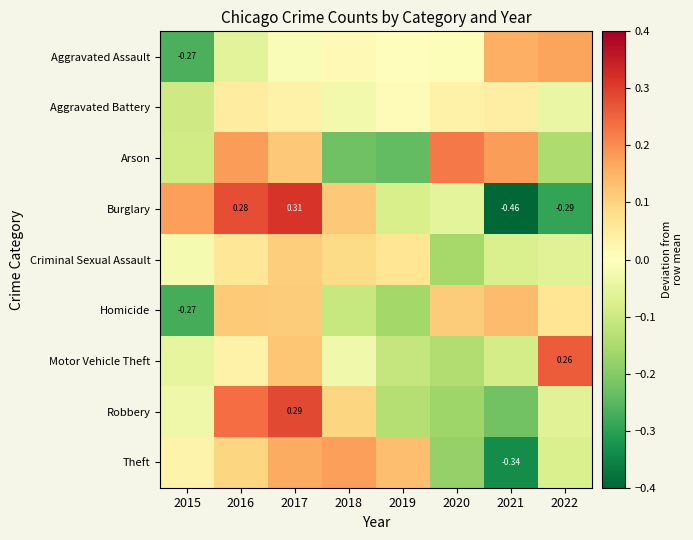

What is the spread (max minus min) of values at 2016?

0.3